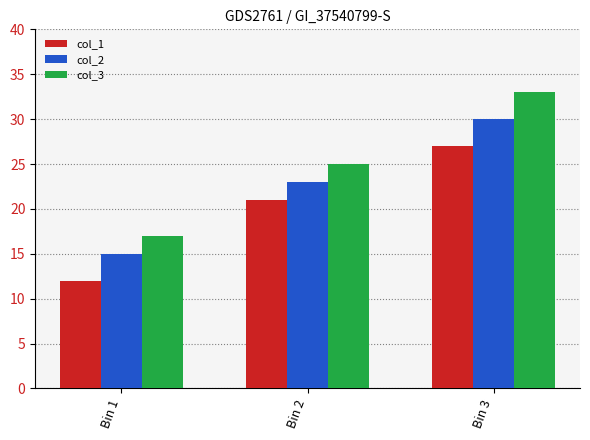

True or false: col_2 has a value of 30 at Bin 3.

True